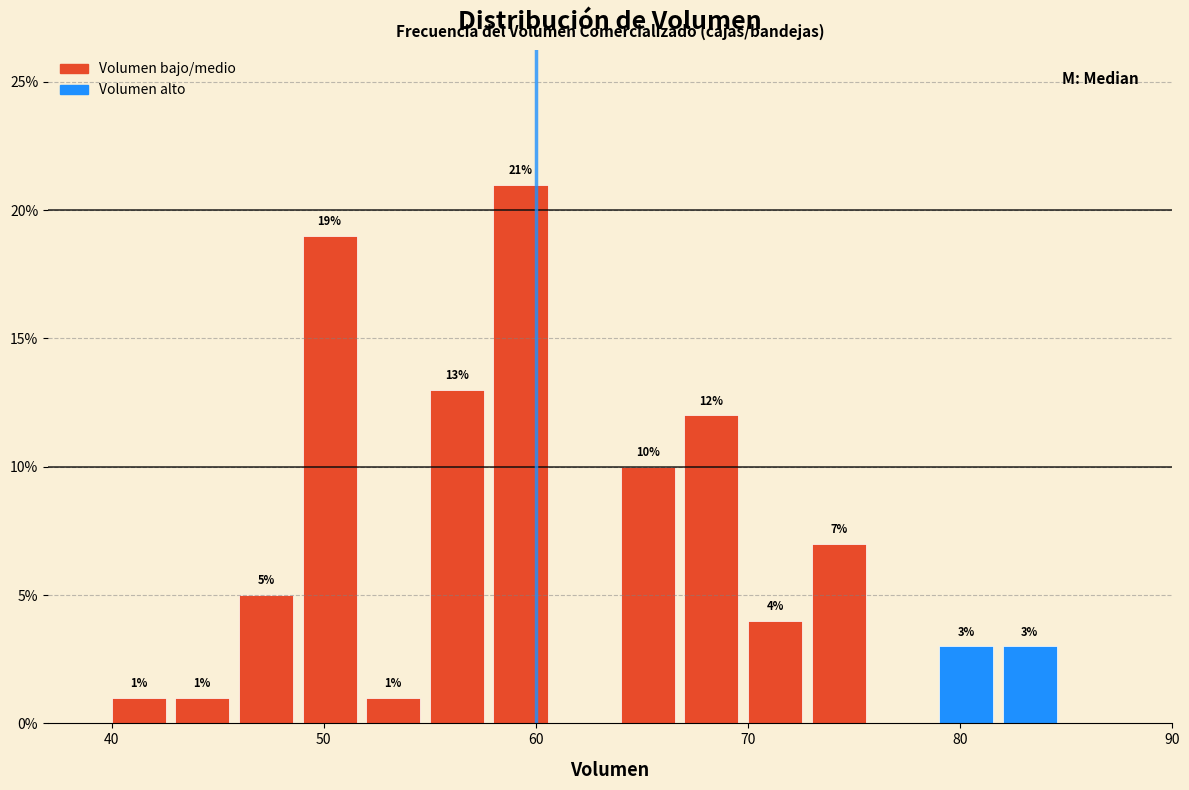

Read against the x-axis, roughly where is the centre of the tallest bar?

59